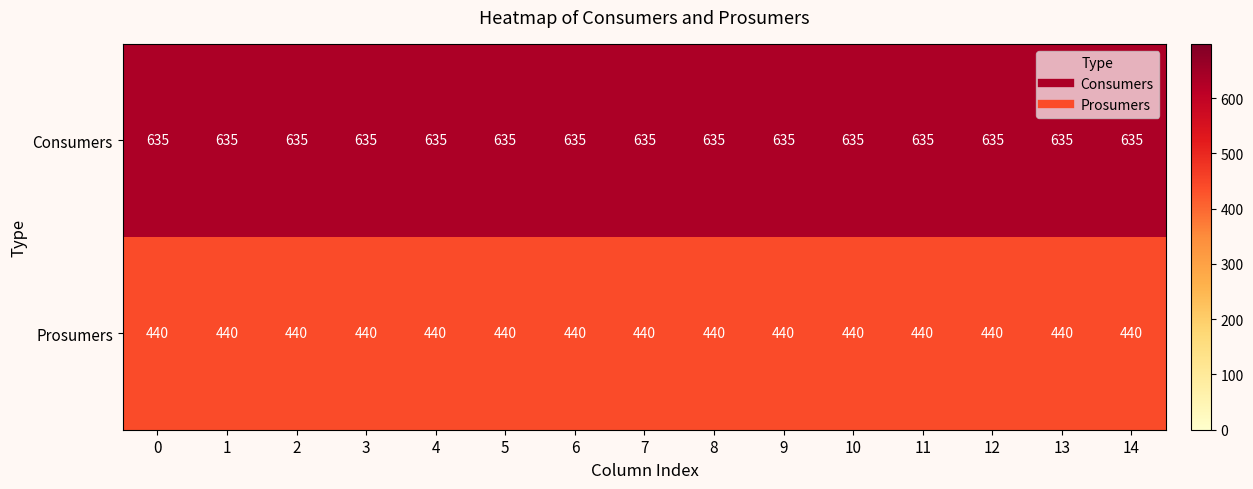

What is the spread (max minus min) of values at 12?

195